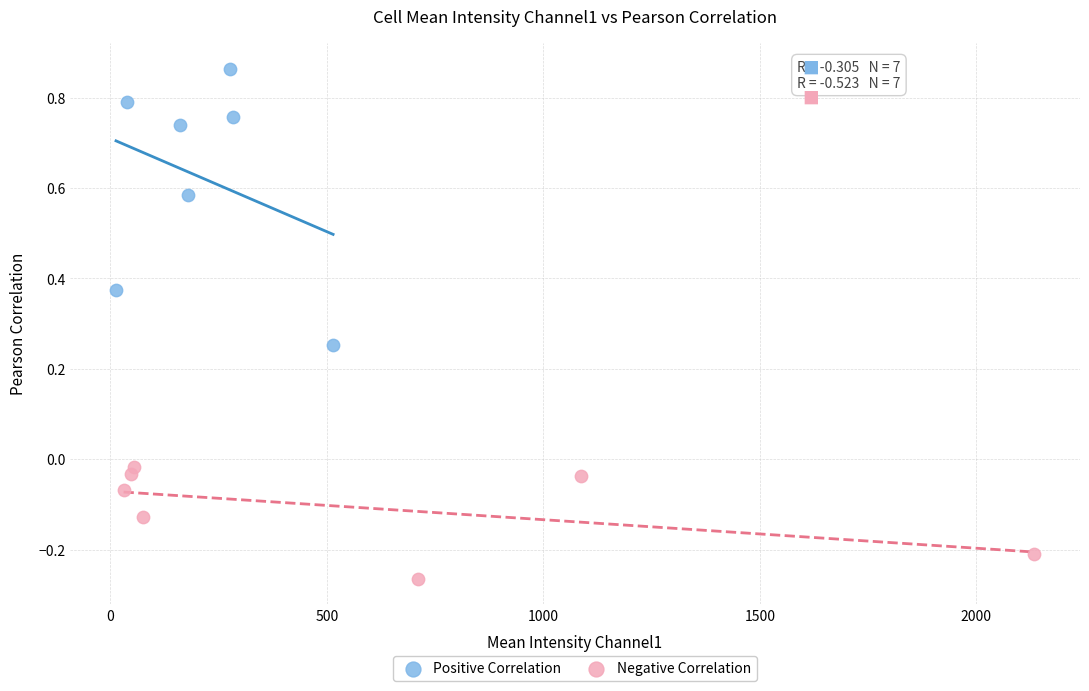

What are all the series names shown in the legend?

Positive Correlation, Negative Correlation